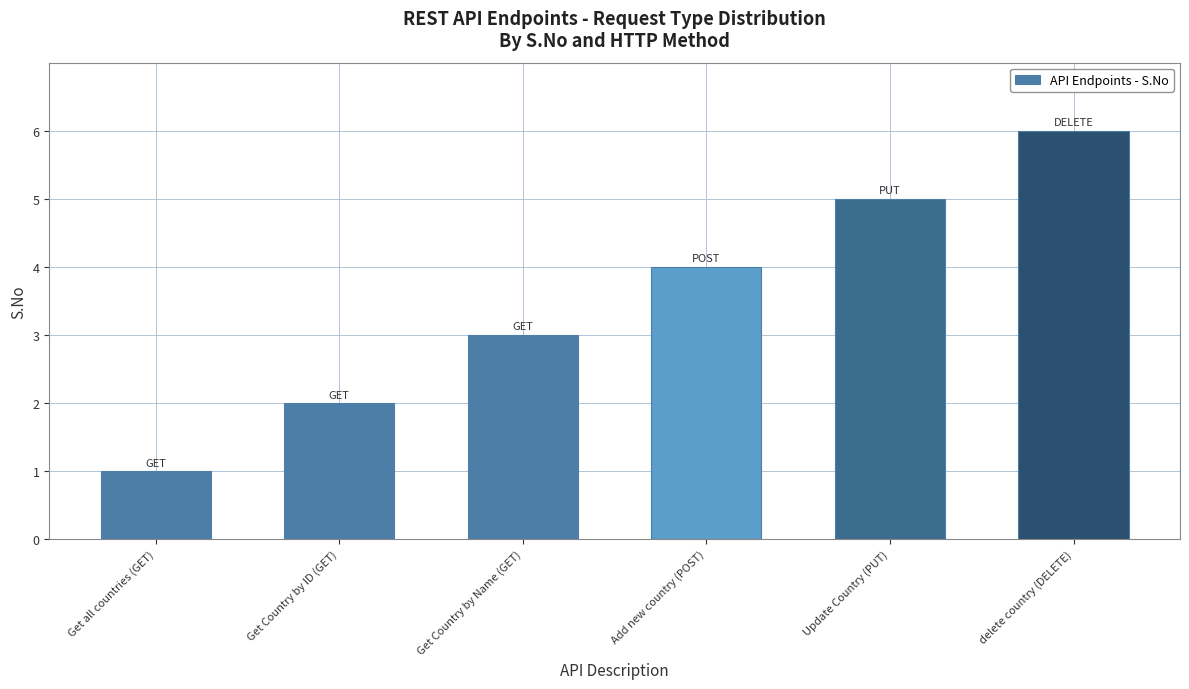

What is the difference between the values at Get all countries (GET) and Get Country by Name (GET)?

2